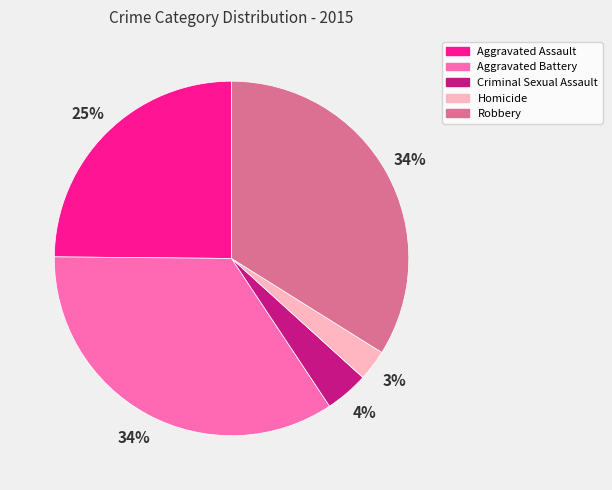

Is it true that Aggravated Battery is 34% of the pie?

True